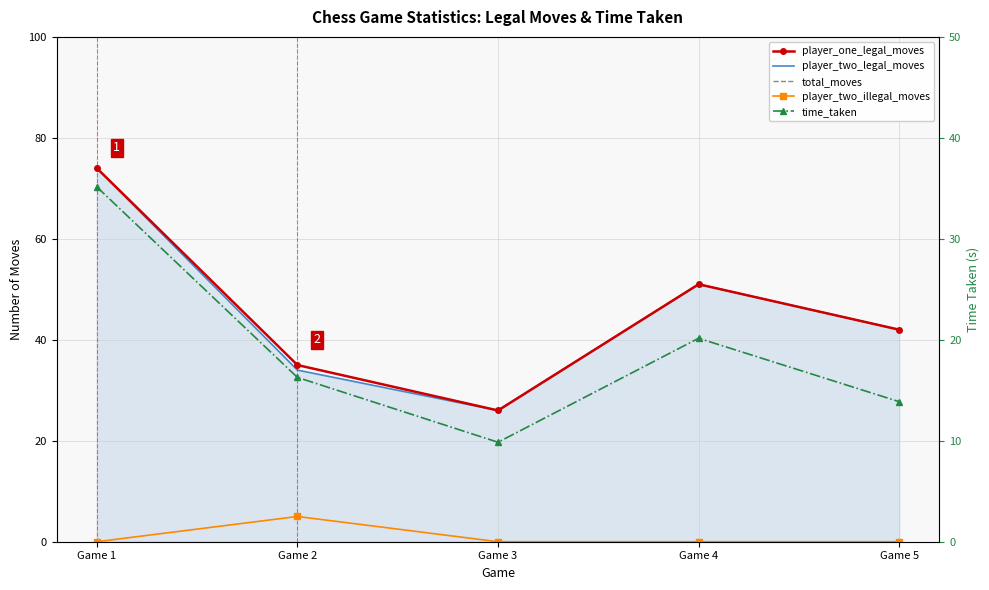

Reading left to right, list all the values displayed in this chart.

player_one_legal_moves: 74.0	35.0	26.0	51.0	42.0
player_two_legal_moves: 74.0	34.0	26.0	51.0	42.0
total_moves: 74.0	35.0	26.0	51.0	42.0
player_two_illegal_moves: 0.0	5.0	0.0	0.0	0.0
time_taken: 35.1	16.3	9.9	20.2	13.9